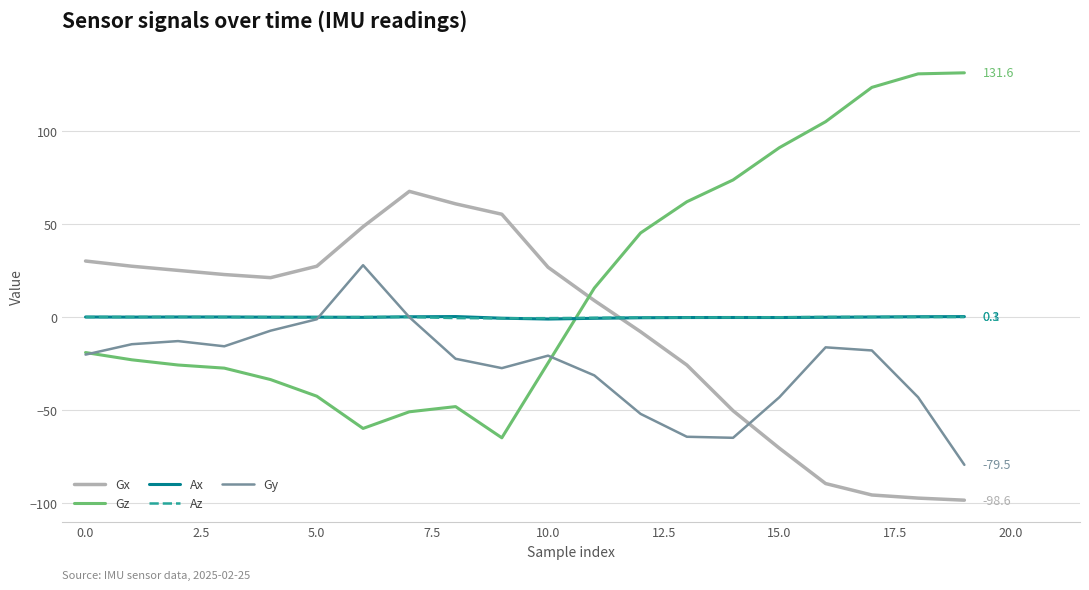

Which series has the largest range (max minus min)?

Gz